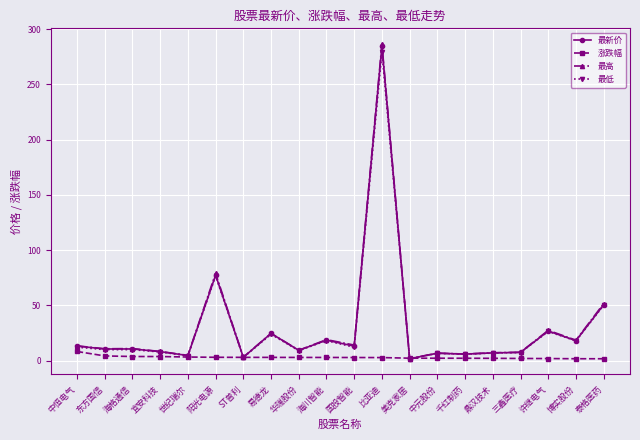

At which category is the sum across all series the highest?

比亚迪